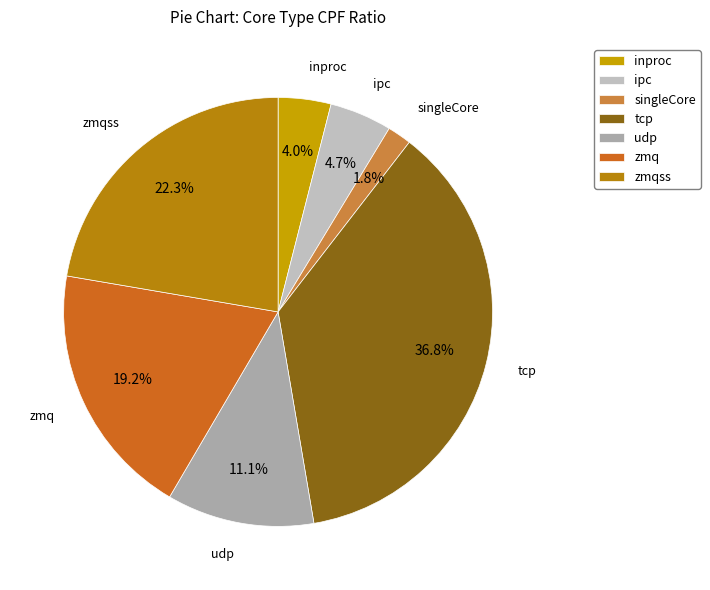

Which category has the smallest portion of the pie?

singleCore